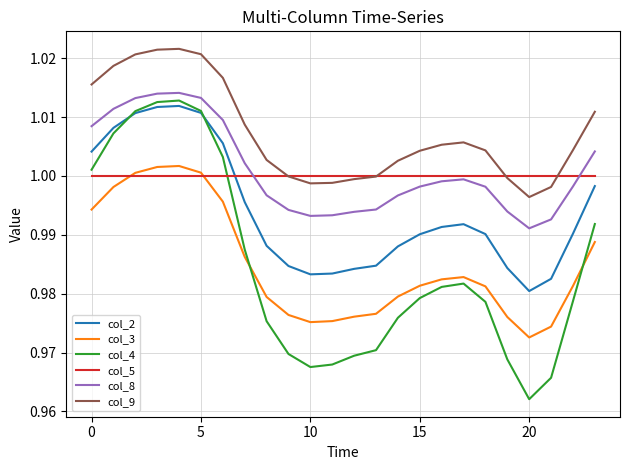

Which series has the largest range (max minus min)?

col_4